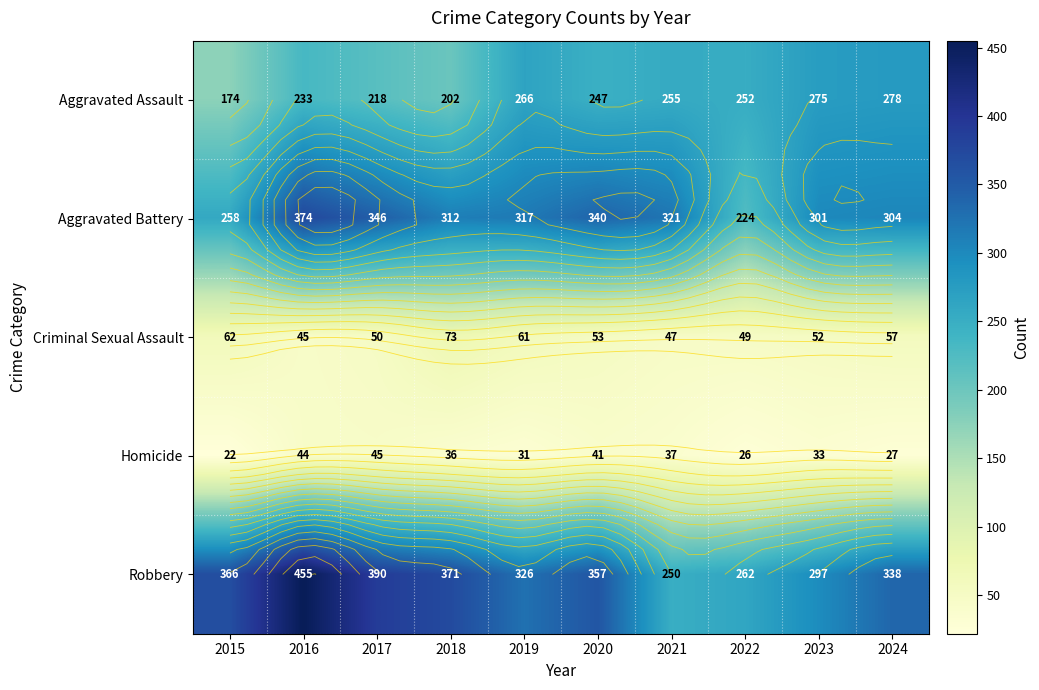

Is it true that Aggravated Assault equals 278 at 2024?

True